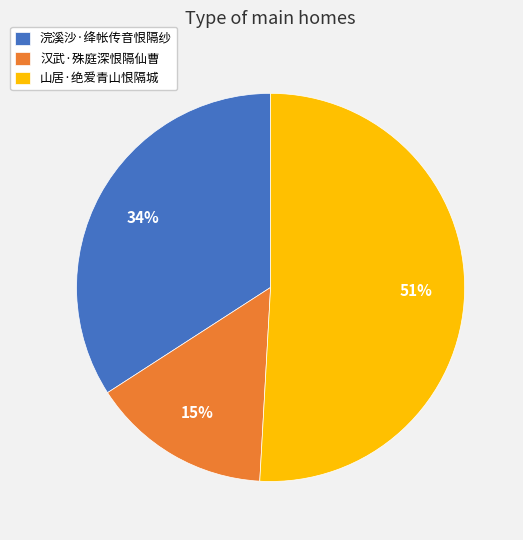

Is there a majority slice in this chart?

Yes